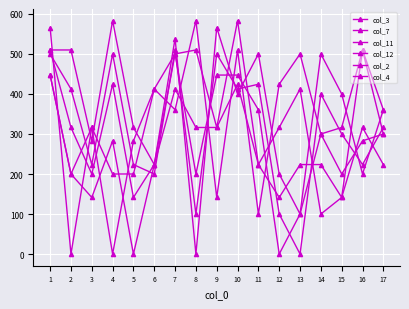

Does the chart have visible grid lines?

Yes